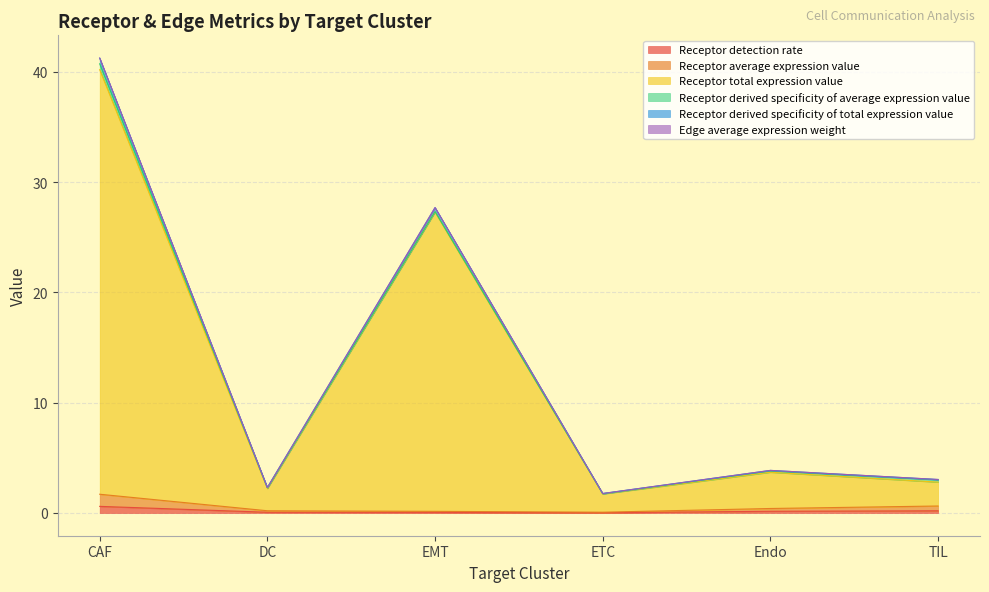

Which category has the lowest value in the Receptor derived specificity of total expression value series?

ETC